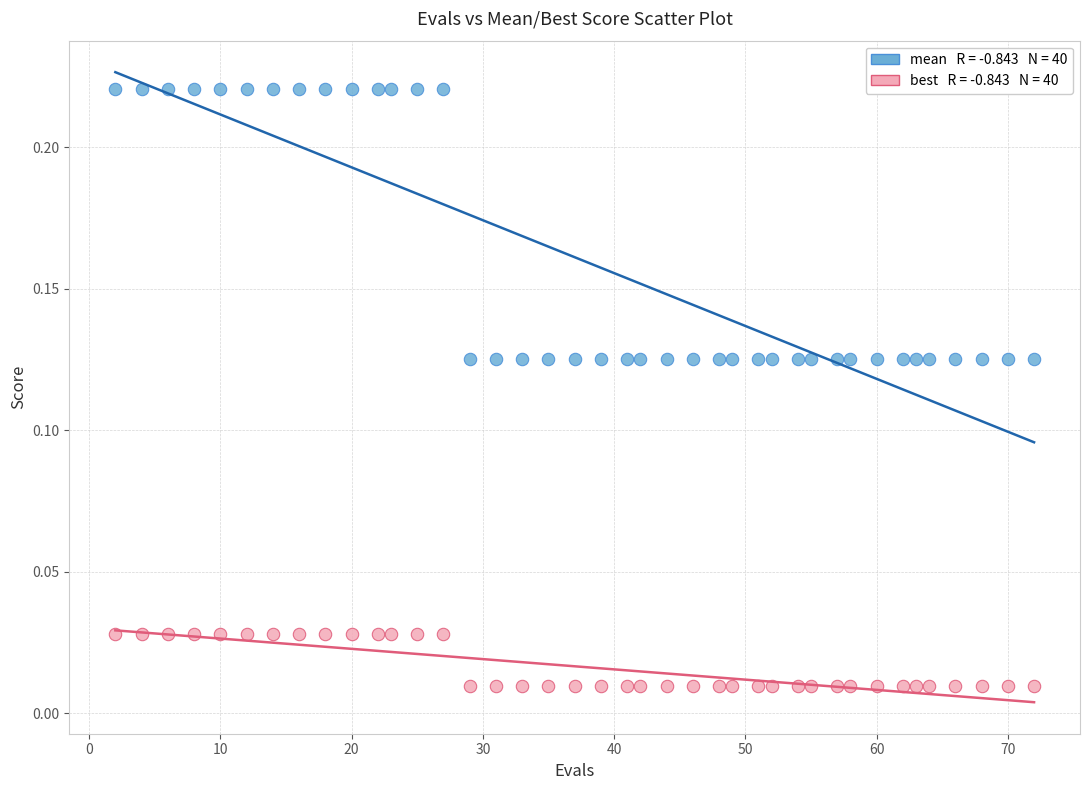

Across all data points, what is the range of X values (max minus min)?

70.0